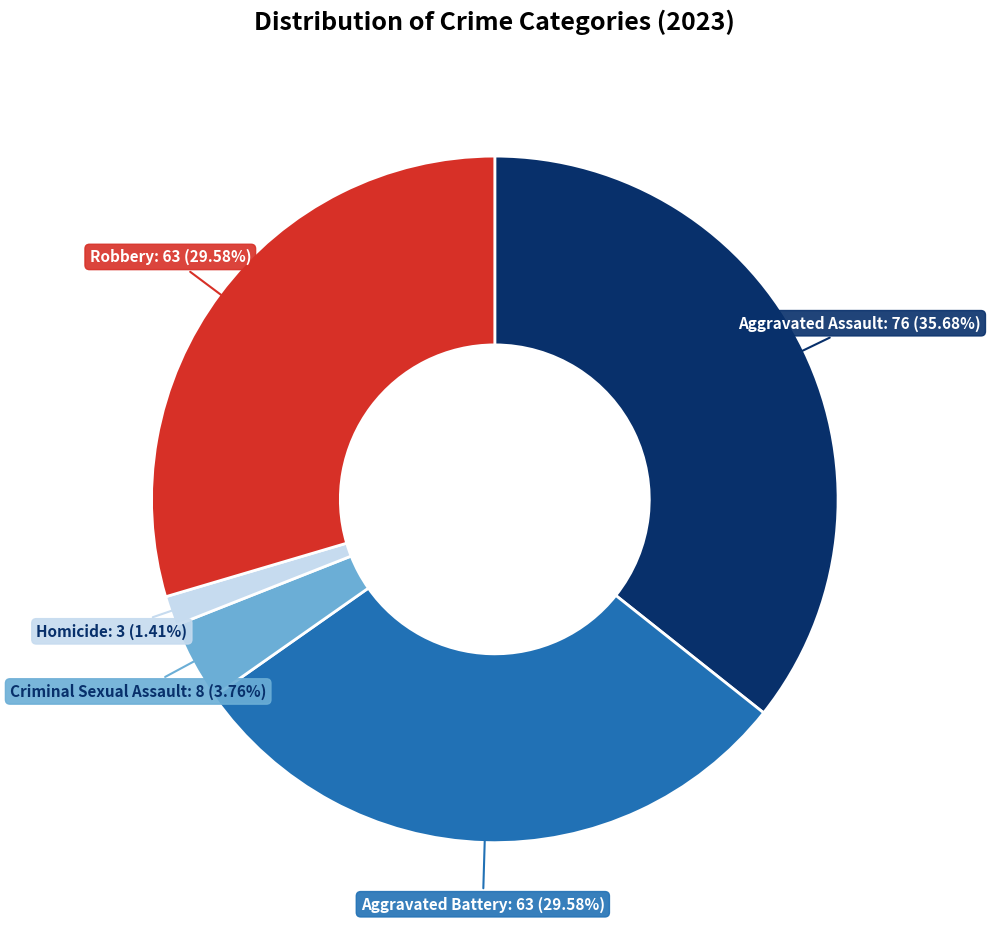

To the nearest percent, what is the combined percentage of Criminal Sexual Assault and Aggravated Assault?

39%